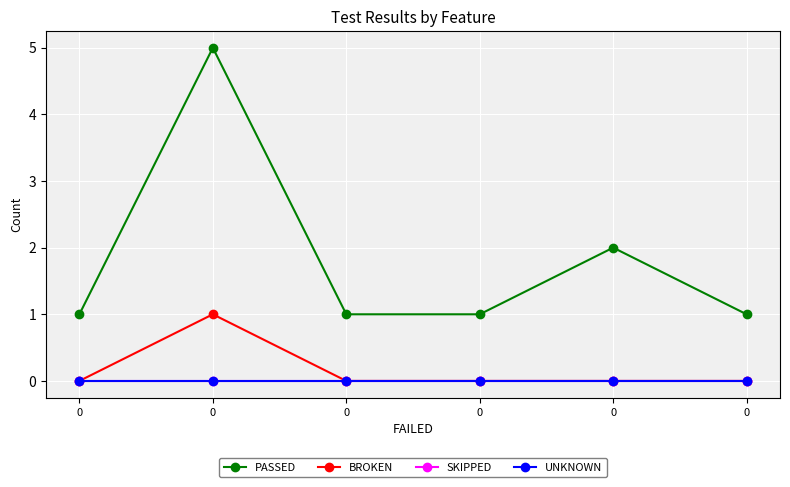

Is this an area chart (filled region under the line)?

No